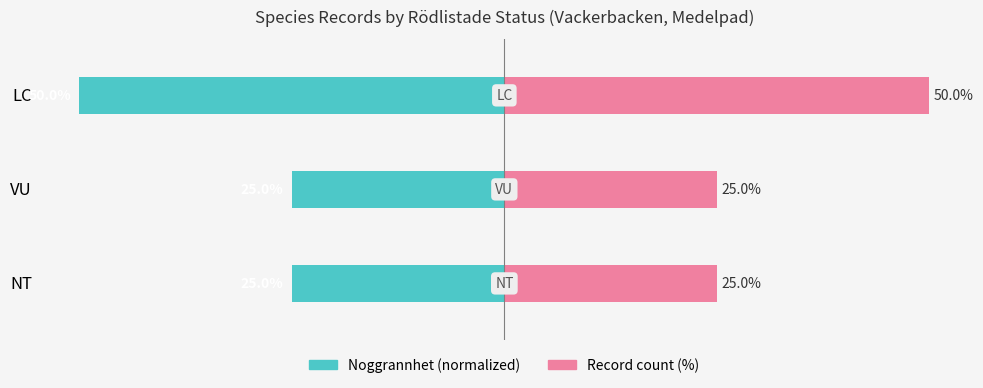

What is the difference between the maximum and minimum values in the Noggrannhet (normalized) series?

25